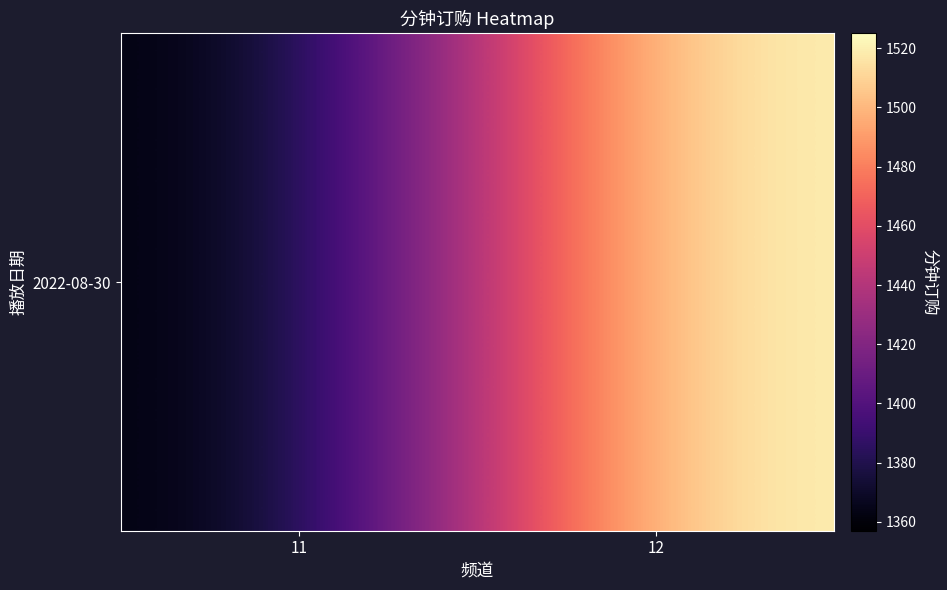

True or false: the data shows 1525 at 12.

True